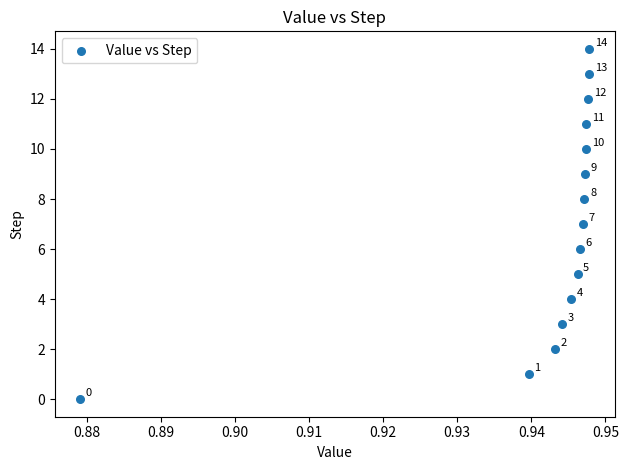

What is the range of Y values (max minus min)?

14